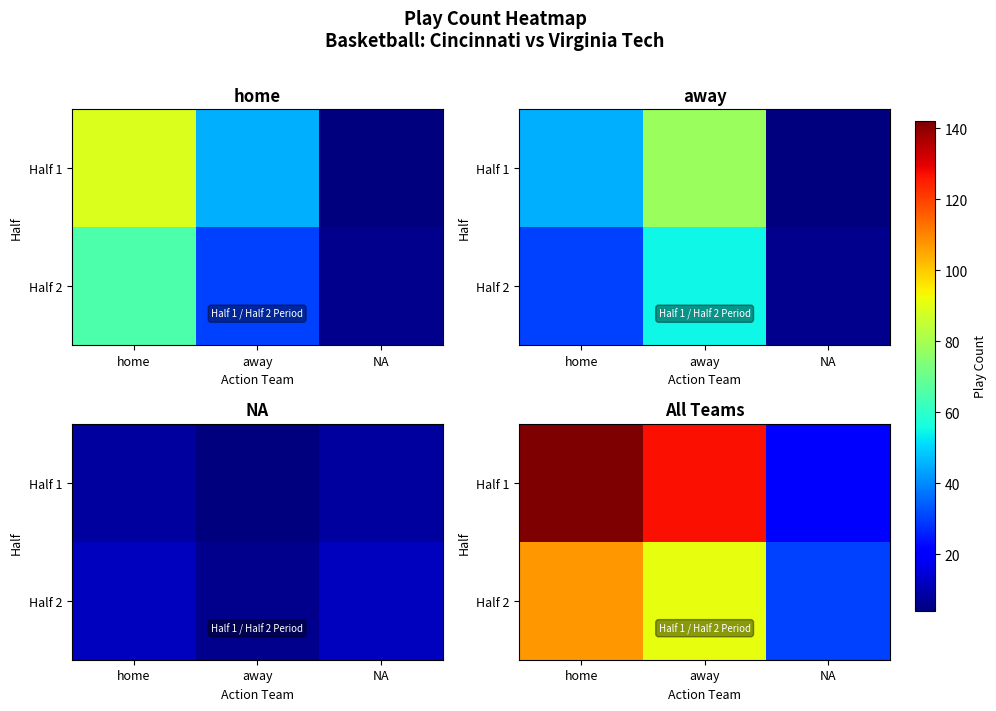

At which category is the sum across all series the highest?

home